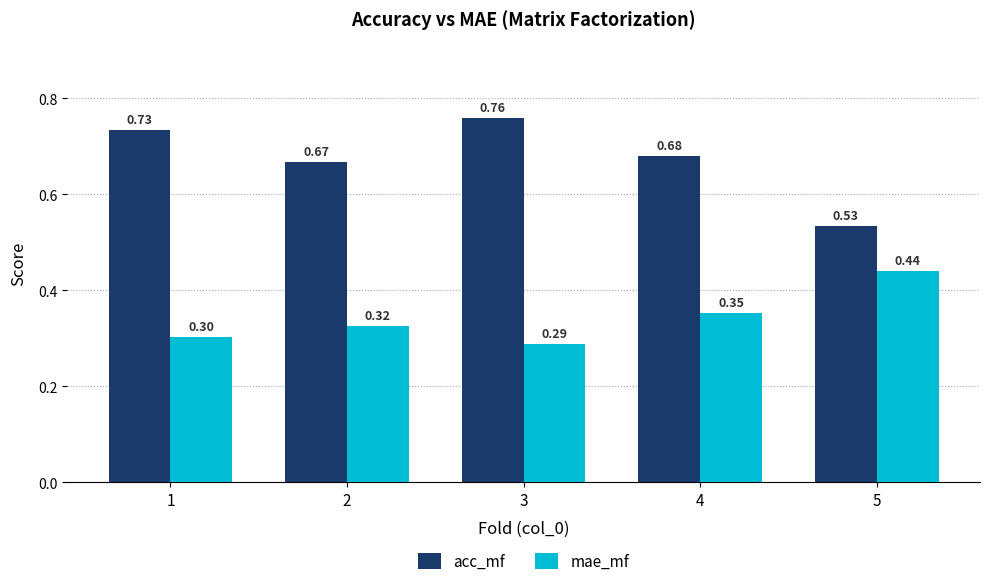

List the series in order of their overall mean, highest first.

acc_mf, mae_mf